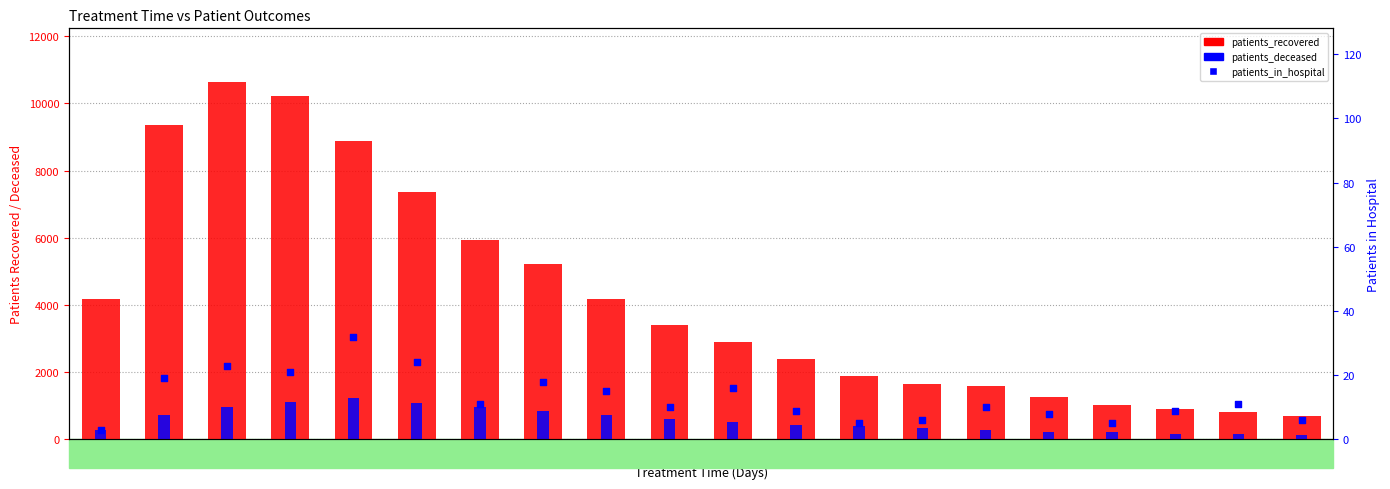

Is the value of patients_recovered at 2 greater than the value of patients_in_hospital at 13?

Yes